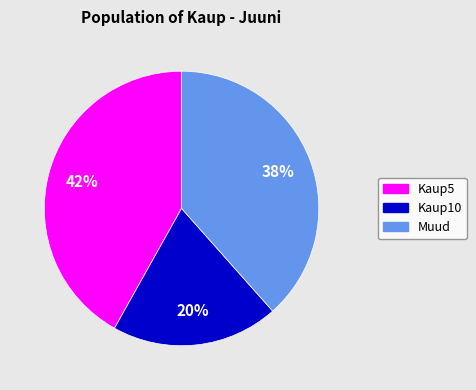

Is there a majority slice in this chart?

No